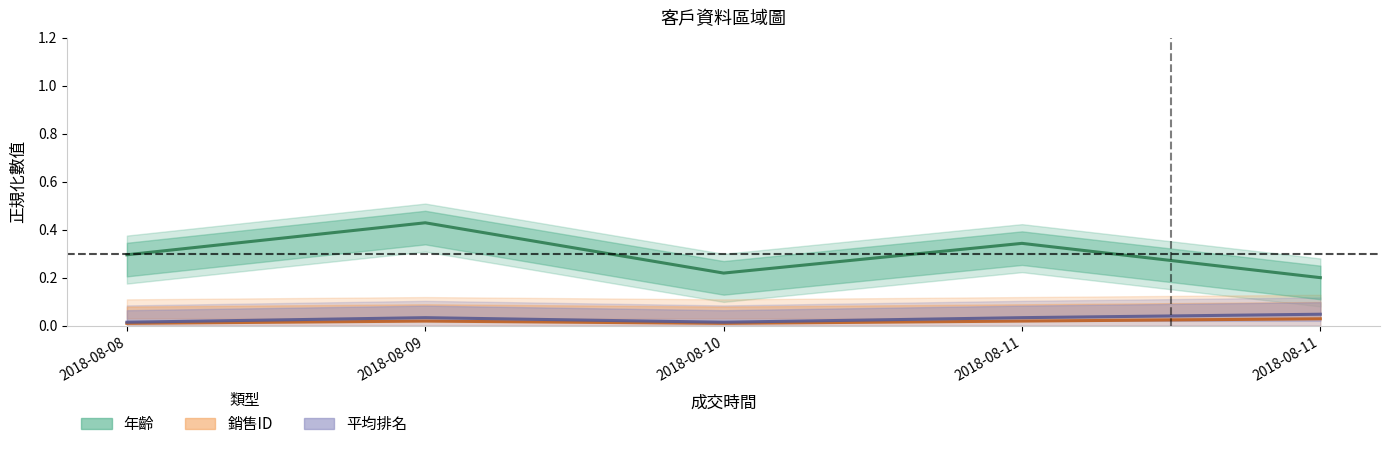

True or false: 銷售ID has a value of 0.0 at 2018-08-11.

True